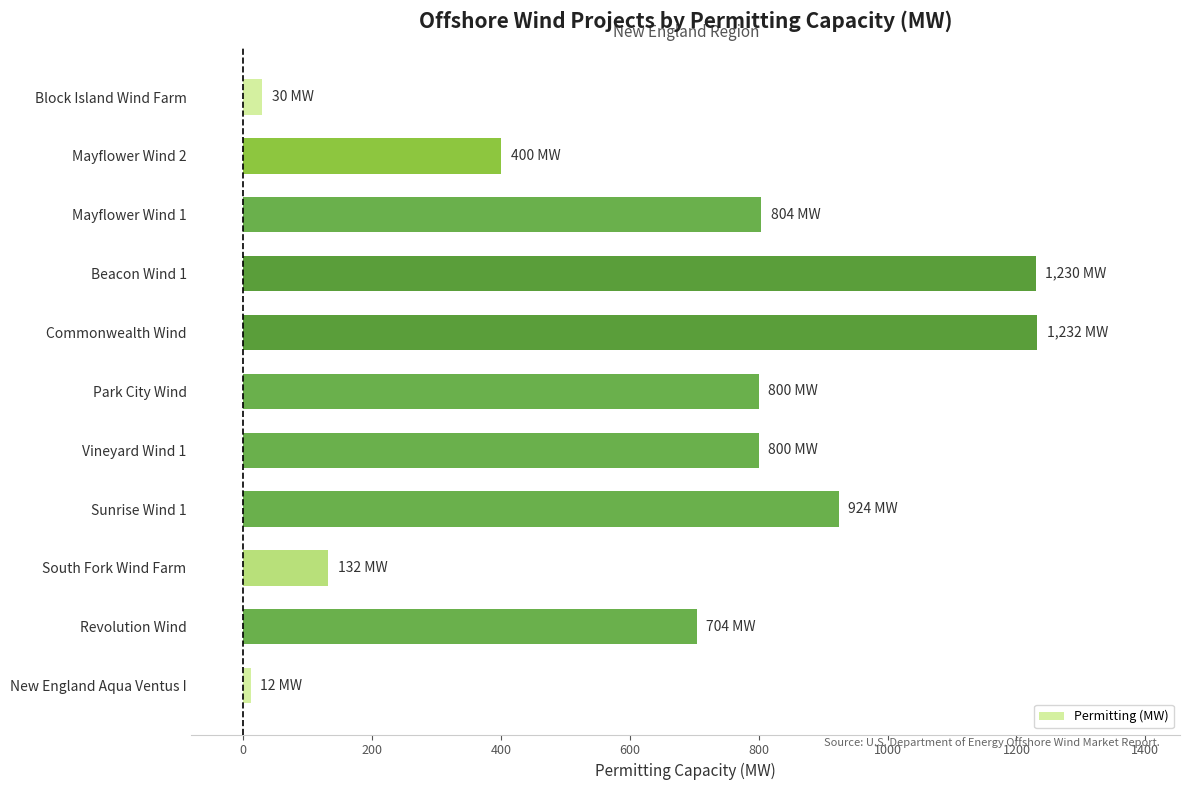

Is it true that the value at Park City Wind is 408?

False